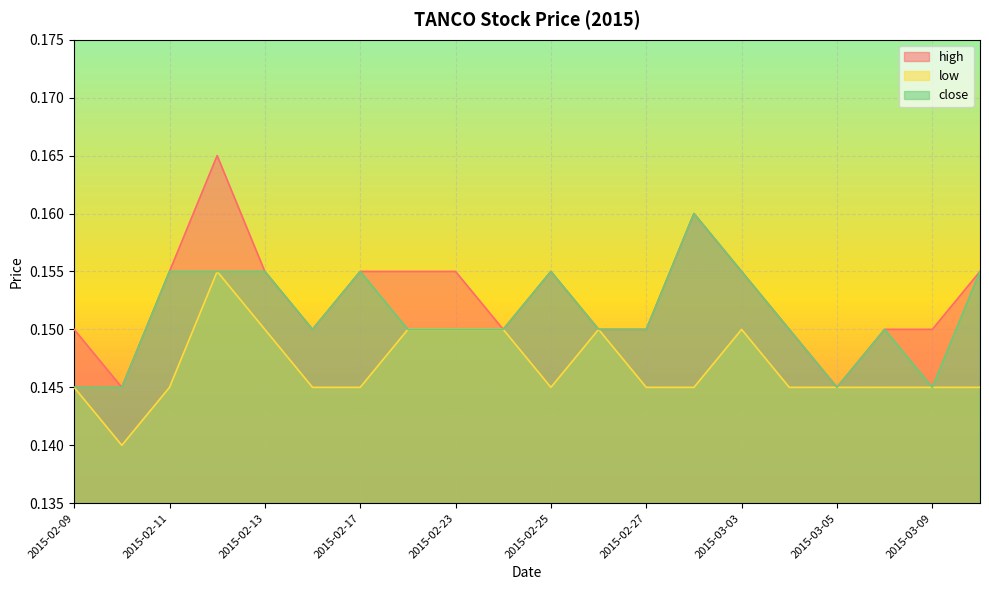

Count the number of categories in the chart.

20